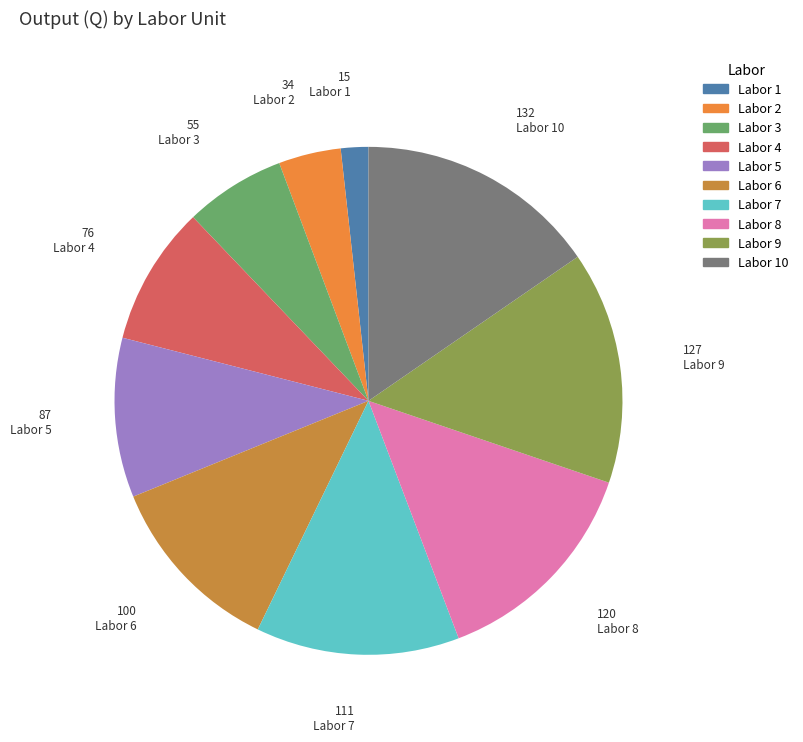

Is there any slice that represents more than half of the pie?

No